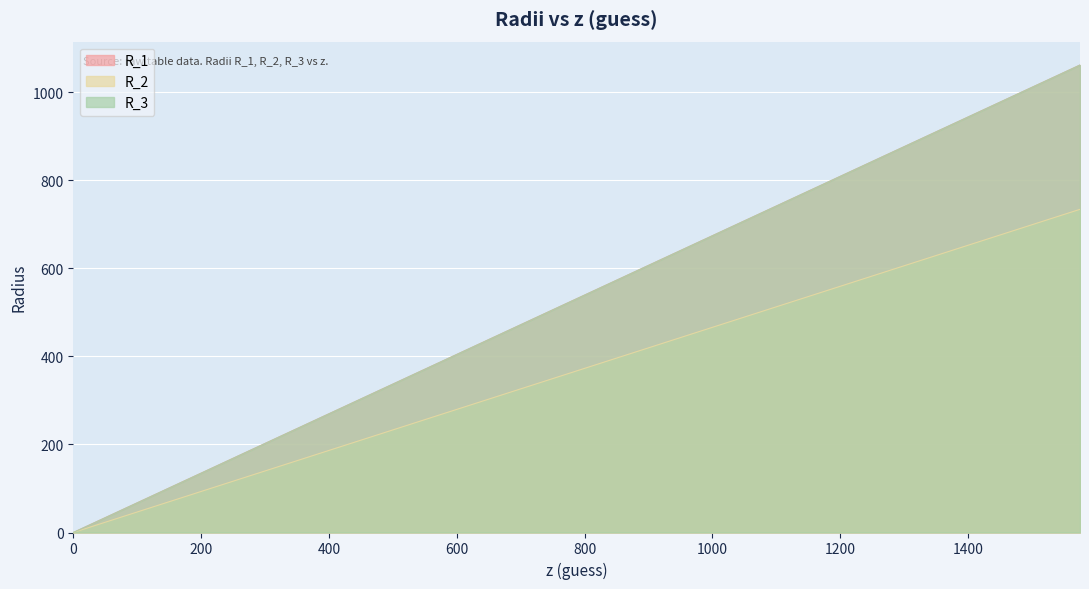

The R_3 series shows 455.3 at 675. True or false?

True